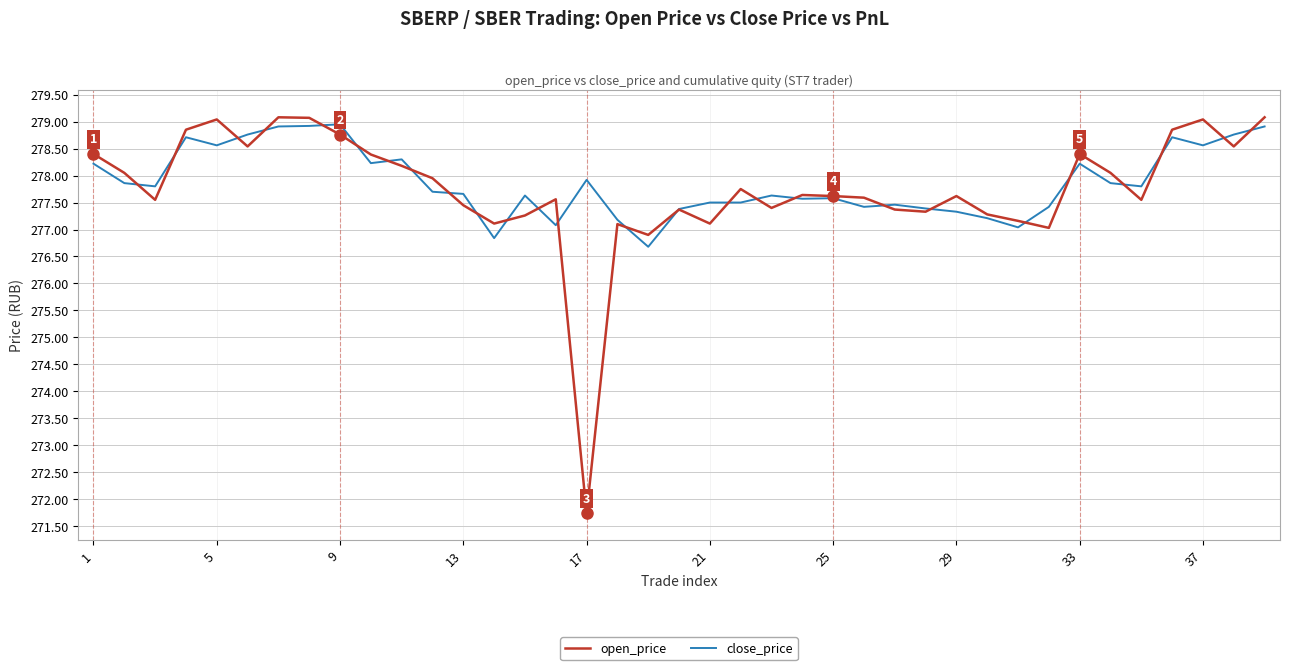

Which series has the widest spread of values?

open_price